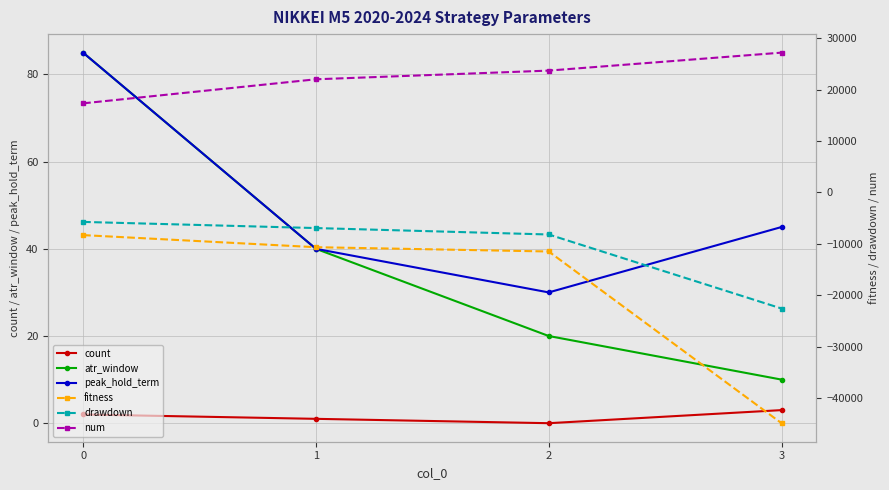

What is the difference between the second highest and second lowest values in the num series?

1690